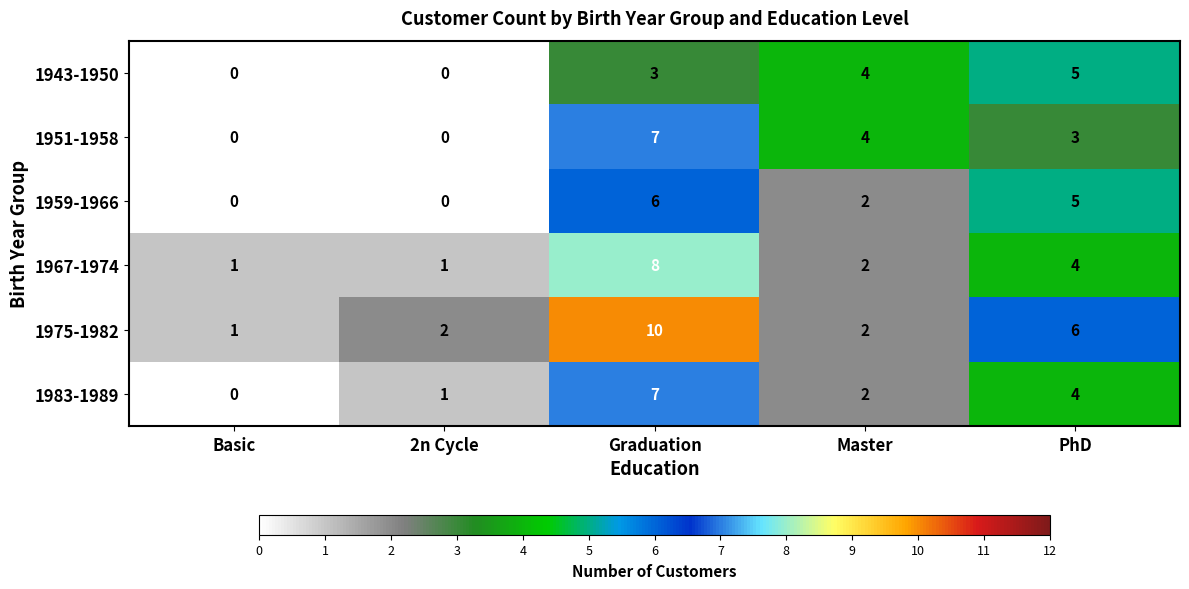

What is the total value across all series at PhD?

27